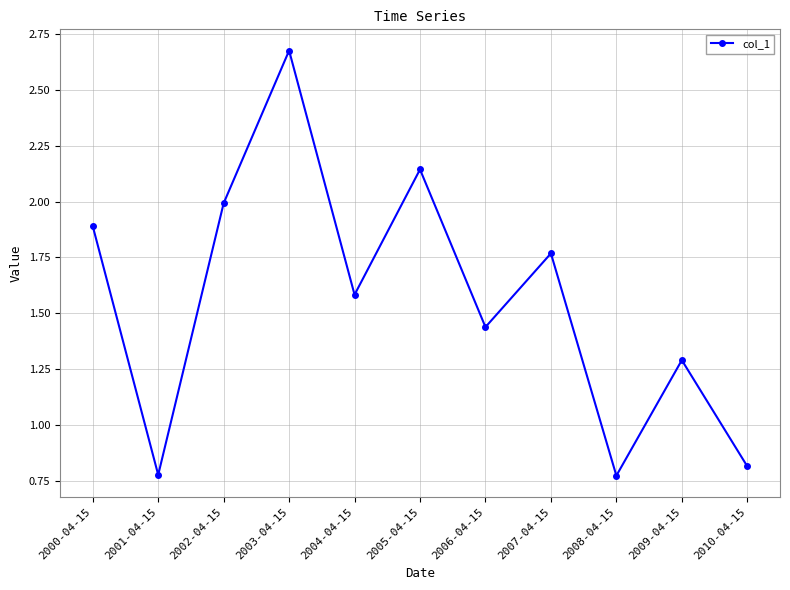

At which label does the data first exceed 1?

2000-04-15